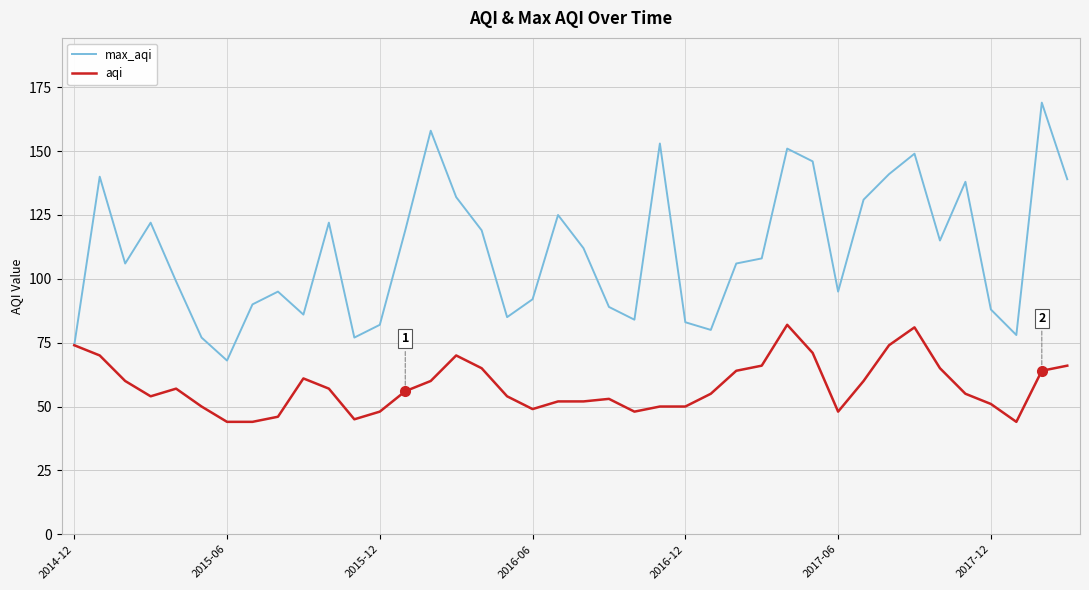

What is the difference between the second highest and second lowest values in the max_aqi series?

84